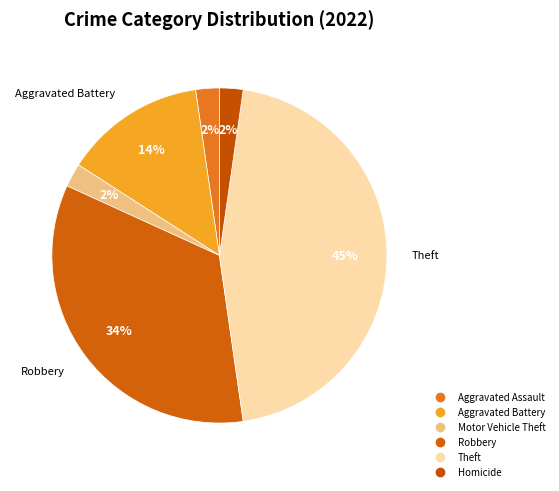

Which slice is the largest?

Theft